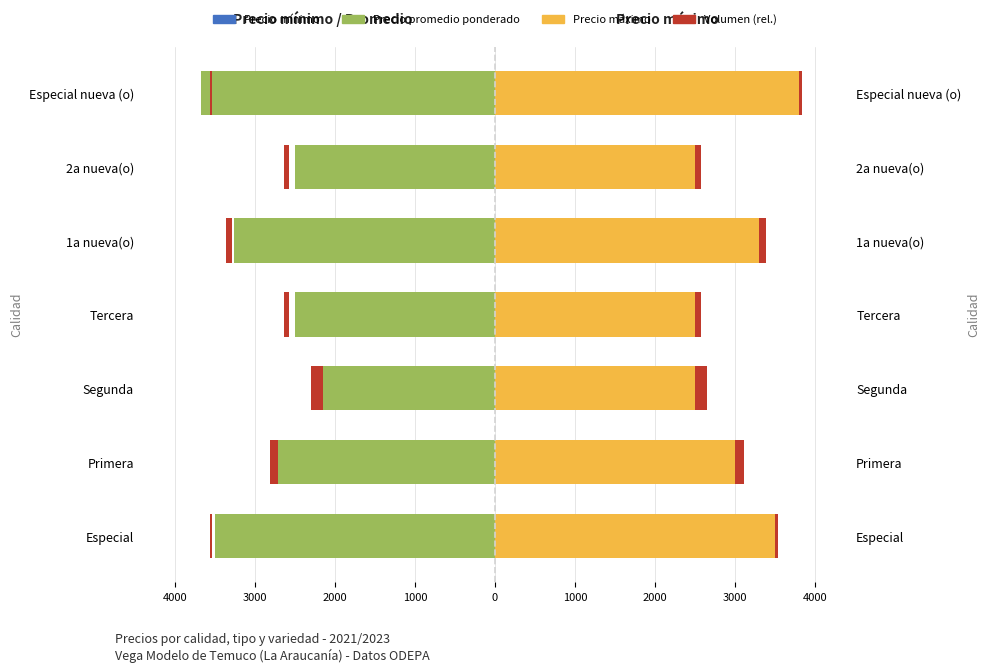

Which series has the largest total across all categories?

Precio máximo